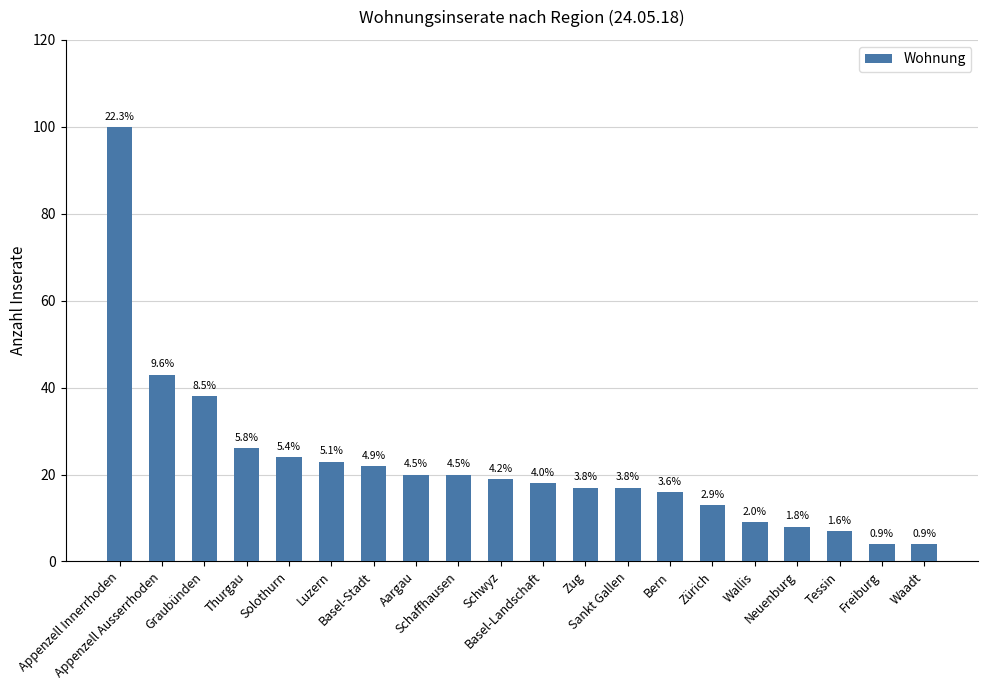

How many bars are there in total?

20